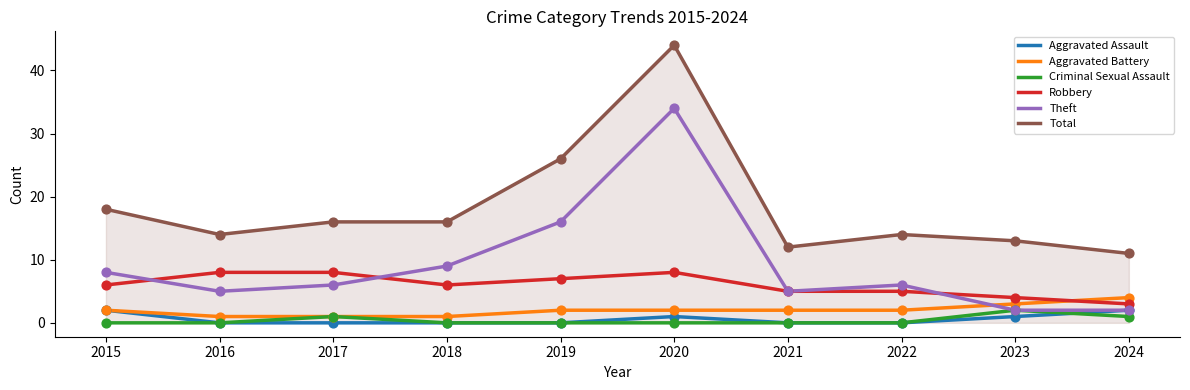

At how many categories does at least one series exceed 20?

2